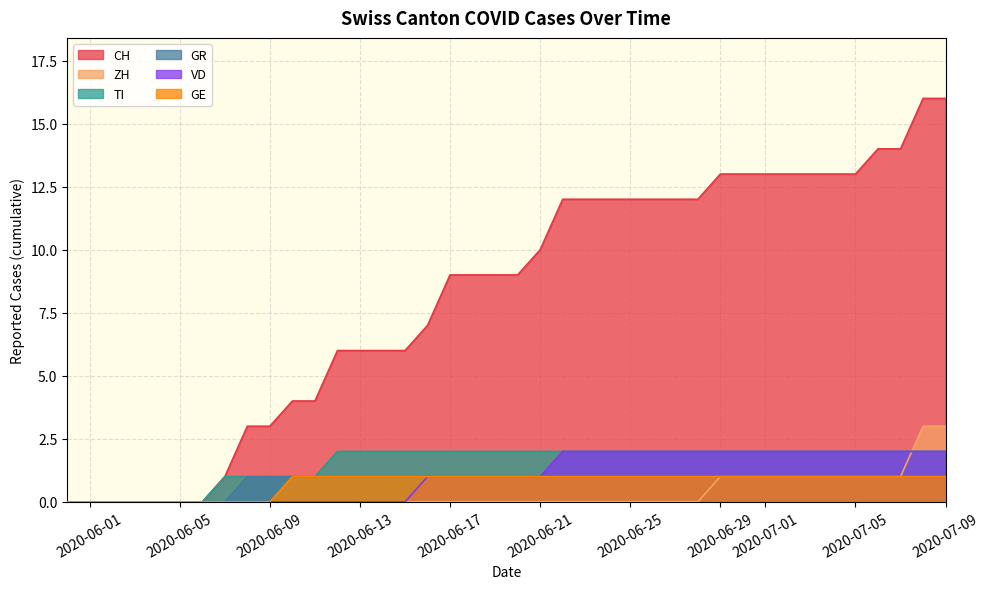

True or false: GE and TI cross at least once.

False